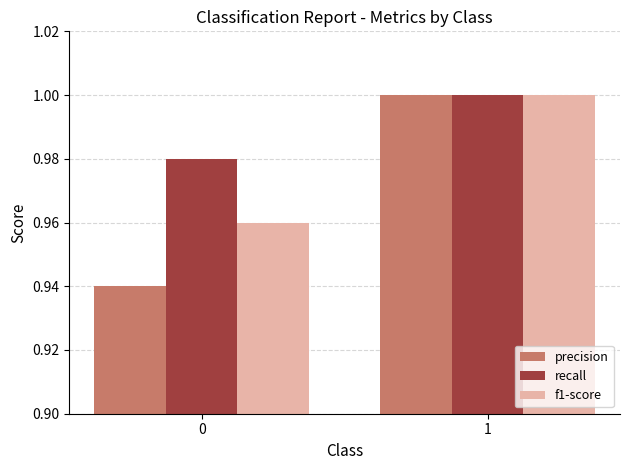

List the series in order of their overall mean, lowest first.

precision, f1-score, recall